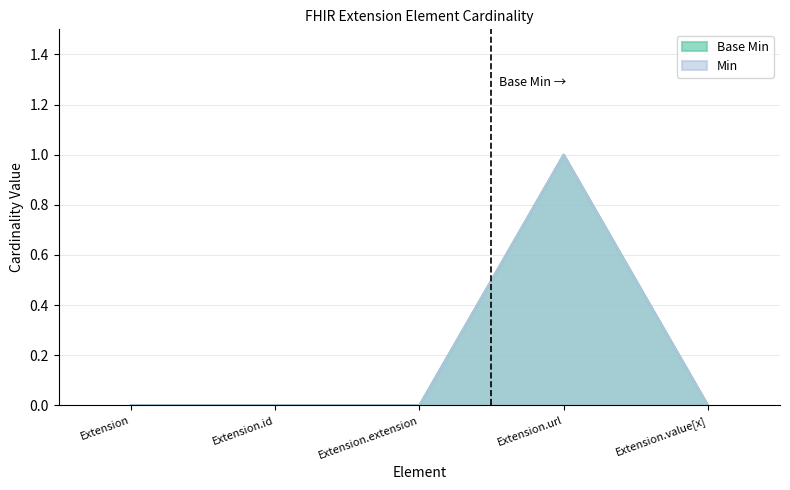

What is the maximum value shown in the chart?

1